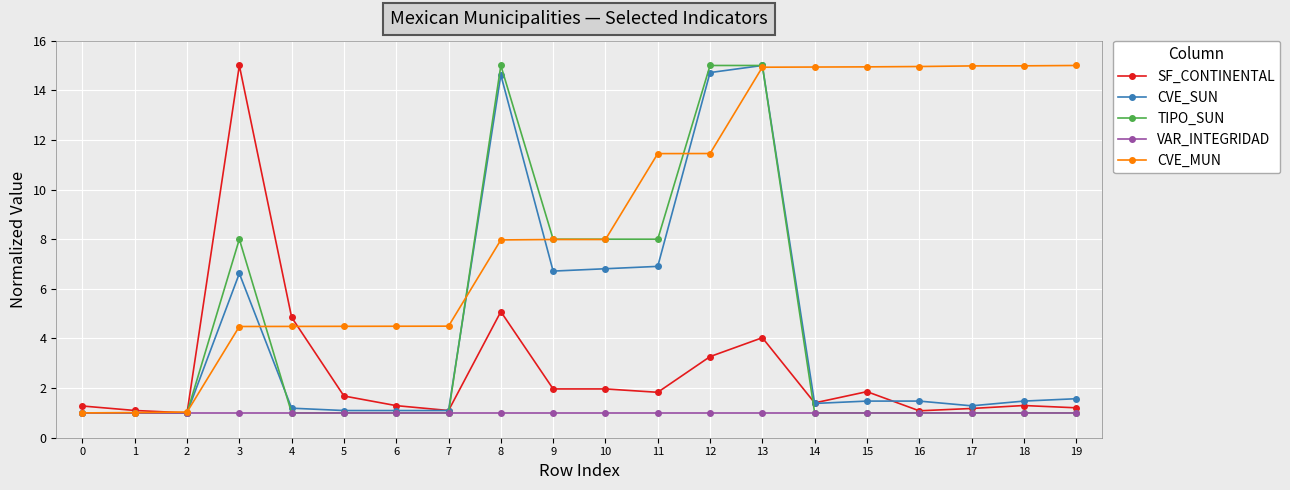

Which series changed the most between 1 and 18?

CVE_MUN